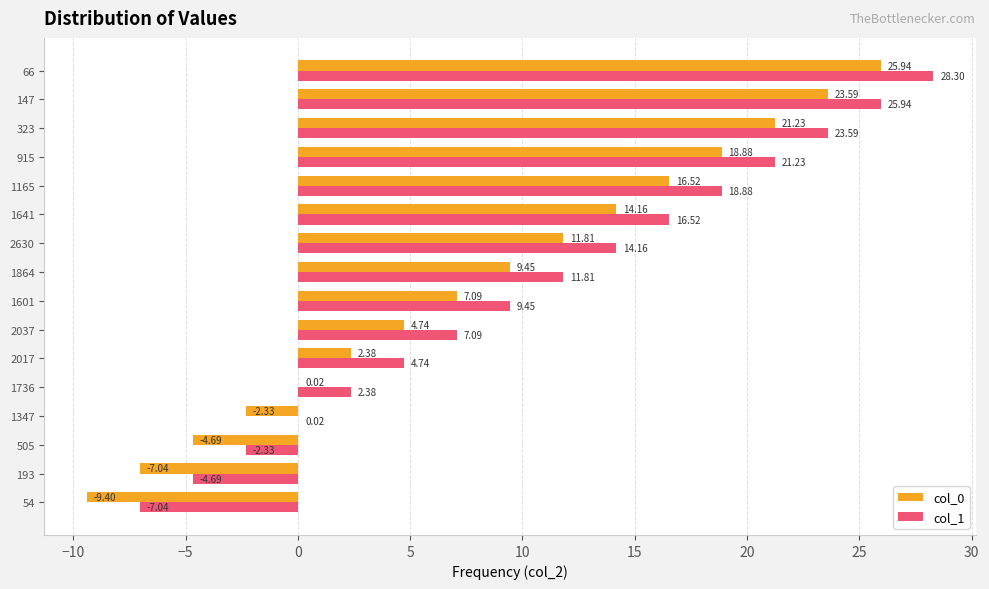

What is the total value across all series at 1601?

16.5